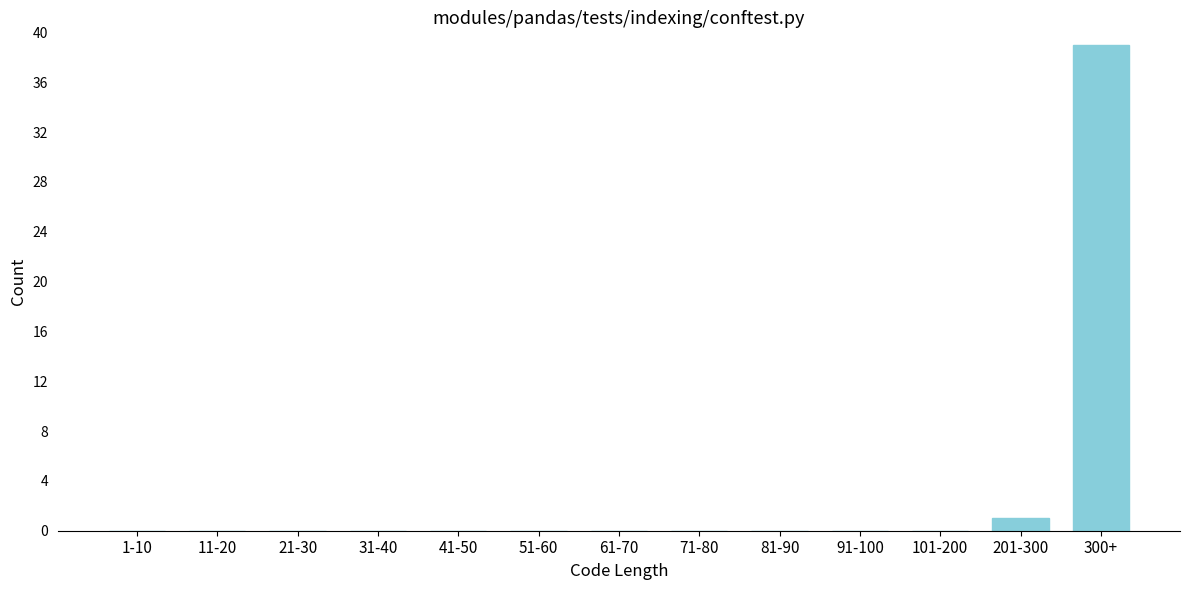

Reading left to right, transcribe all the data shown in this chart.

1-10=0	11-20=0	21-30=0	31-40=0	41-50=0	51-60=0	61-70=0	71-80=0	81-90=0	91-100=0	101-200=0	201-300=1	300+=39